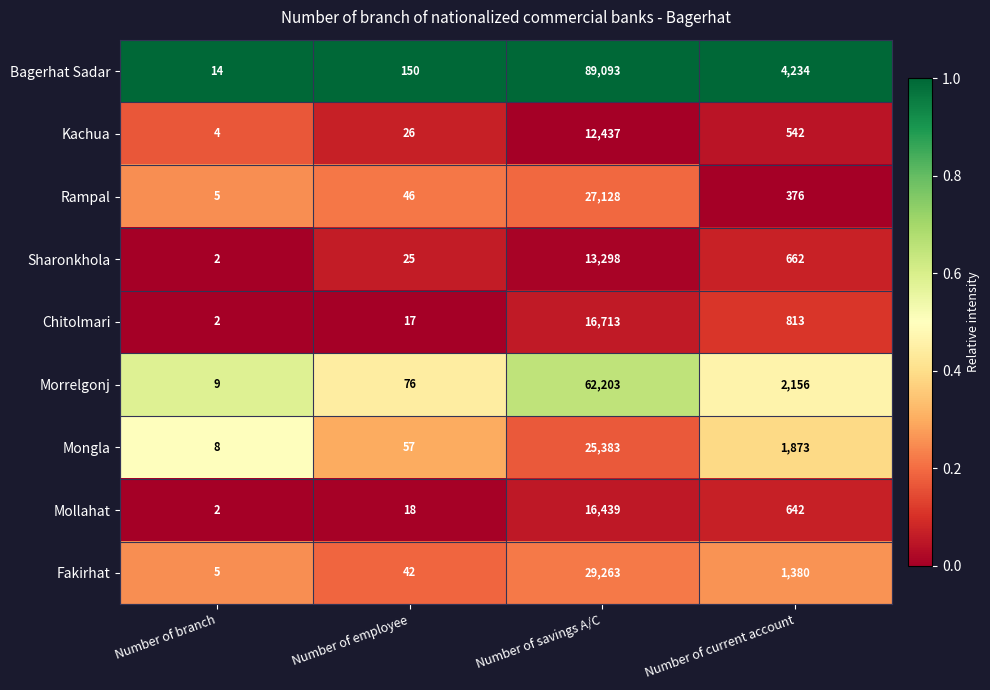

Which series has the largest range (max minus min)?

Bagerhat Sadar